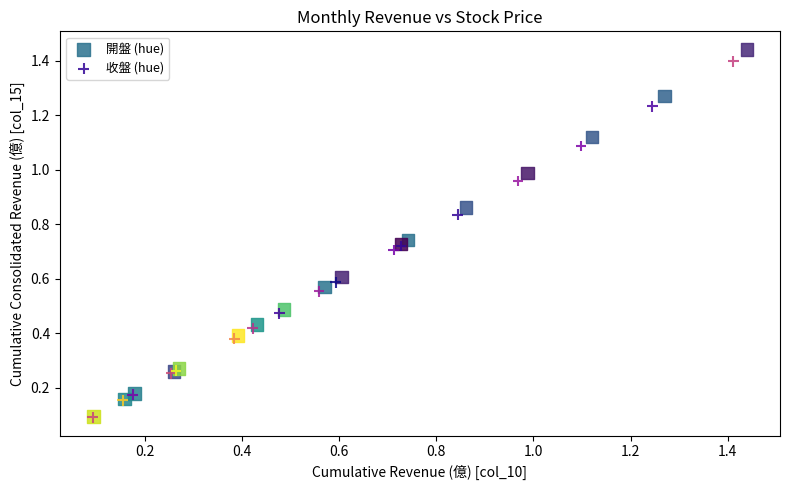

Which series has the widest spread of Y values?

開盤 (hue)